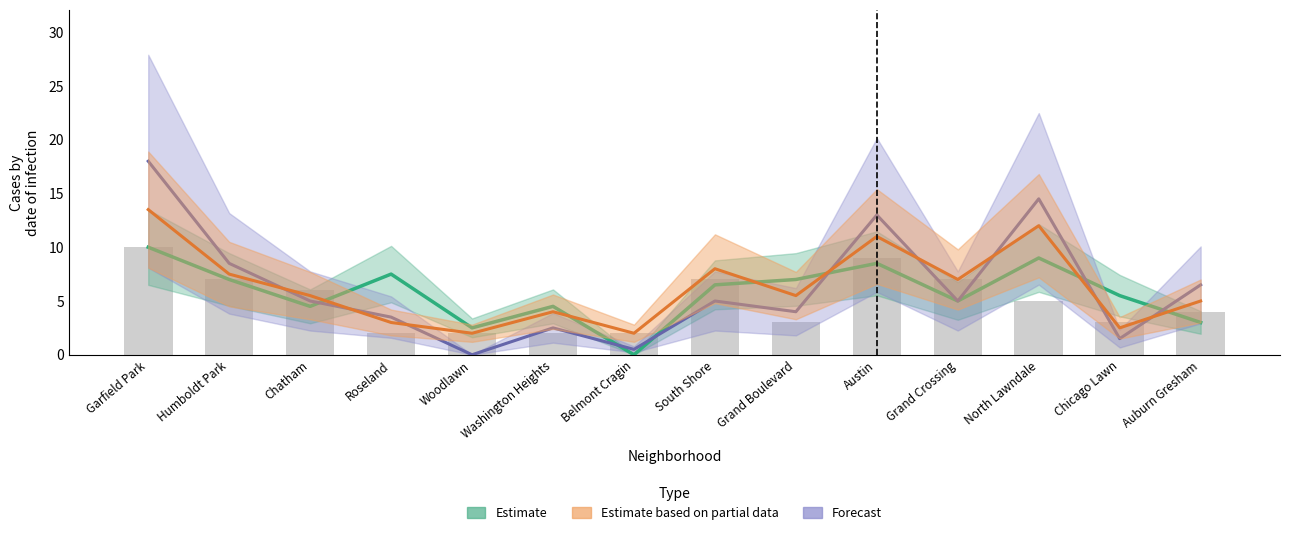

What are all the series names shown in the legend?

Estimate, Estimate based on partial data, Forecast